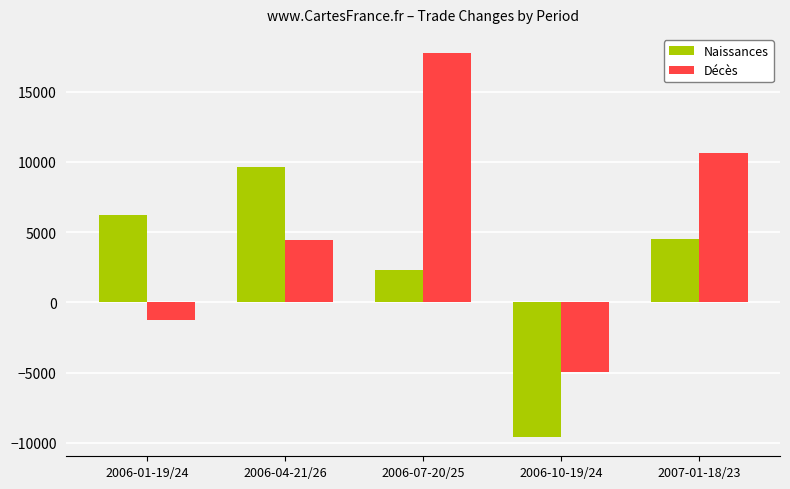

What is the label of the 1st bar from the left?

2006-01-19/24